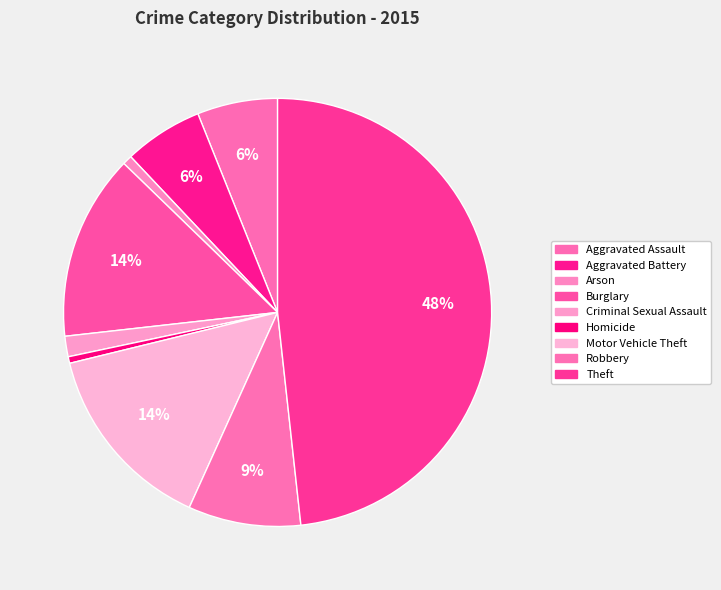

Which category has the biggest portion of the pie?

Theft